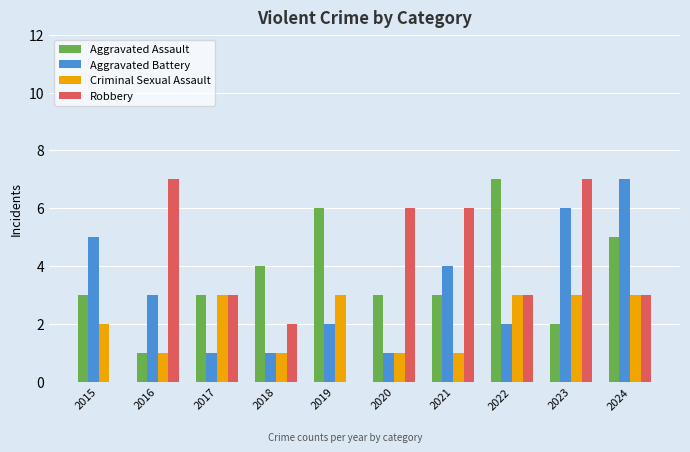

What is the total value across all series at 2016?

12